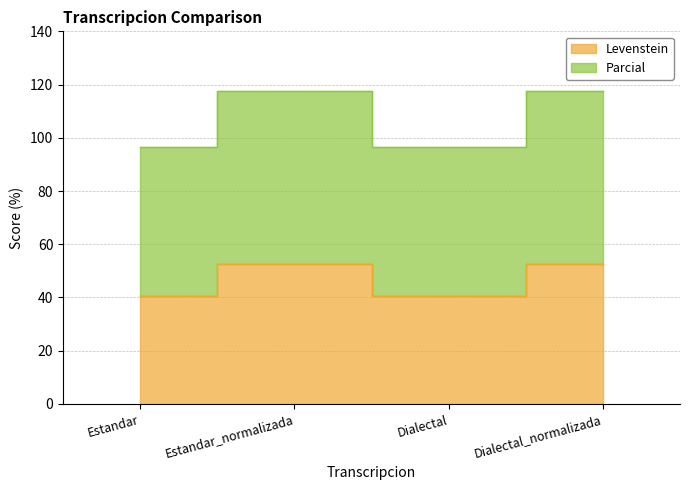

The value of Levenstein at Dialectal is 40.4. True or false?

True